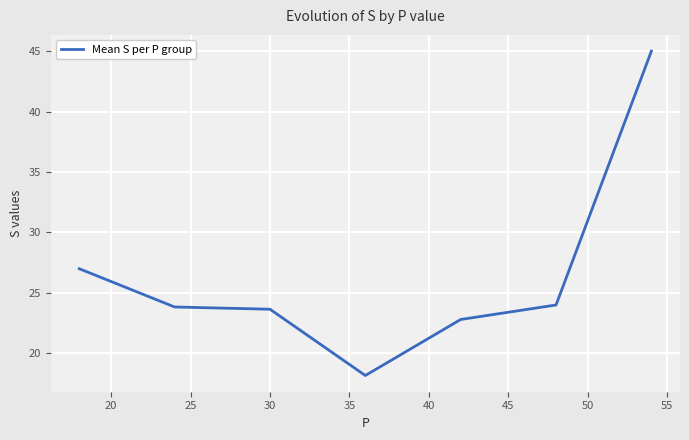

True or false: there are more than 1 points higher than both neighbors.

False